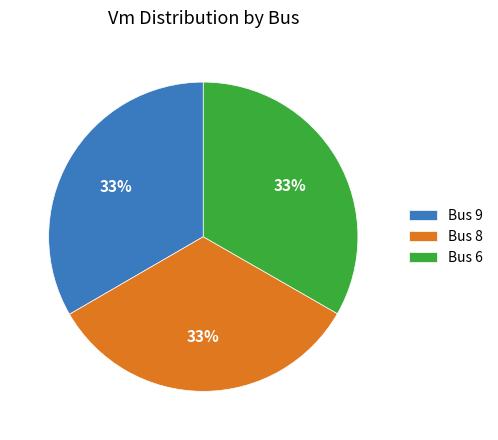

Count the number of slices in the pie.

3